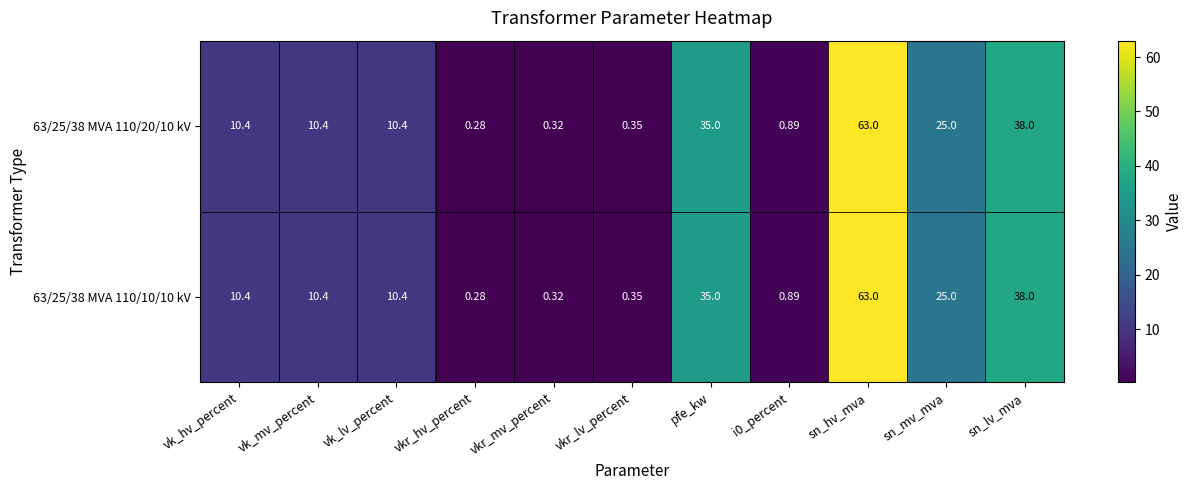

Is the value of 63/25/38 MVA 110/20/10 kV at vk_mv_percent greater than the value of 63/25/38 MVA 110/10/10 kV at vkr_mv_percent?

Yes